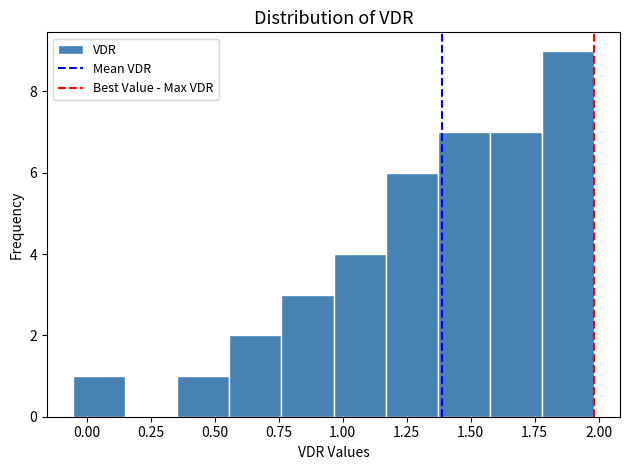

Reading left to right, list every bar in this chart as the range it spans on the x-axis followed by its height. Neither the bar edges nor the heights are printed on the chart, so give them approximately, as read against the axes.

-0.05 to 0.15: 1
0.15 to 0.35: 0
0.35 to 0.55: 1
0.55 to 0.75: 2
0.75 to 0.95: 3
0.95 to 1.15: 4
1.15 to 1.35: 6
1.35 to 1.55: 7
1.55 to 1.80: 7
1.80 to 2.00: 9